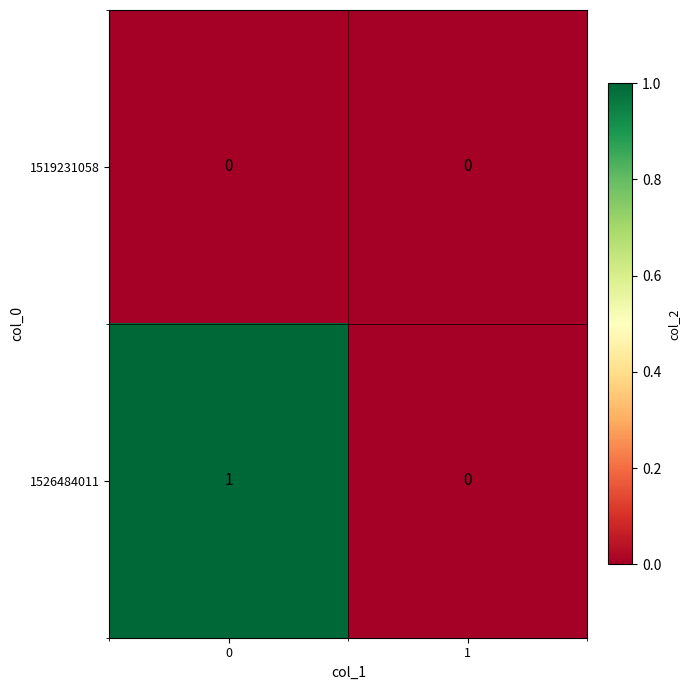

How many categories are shown in the chart?

2